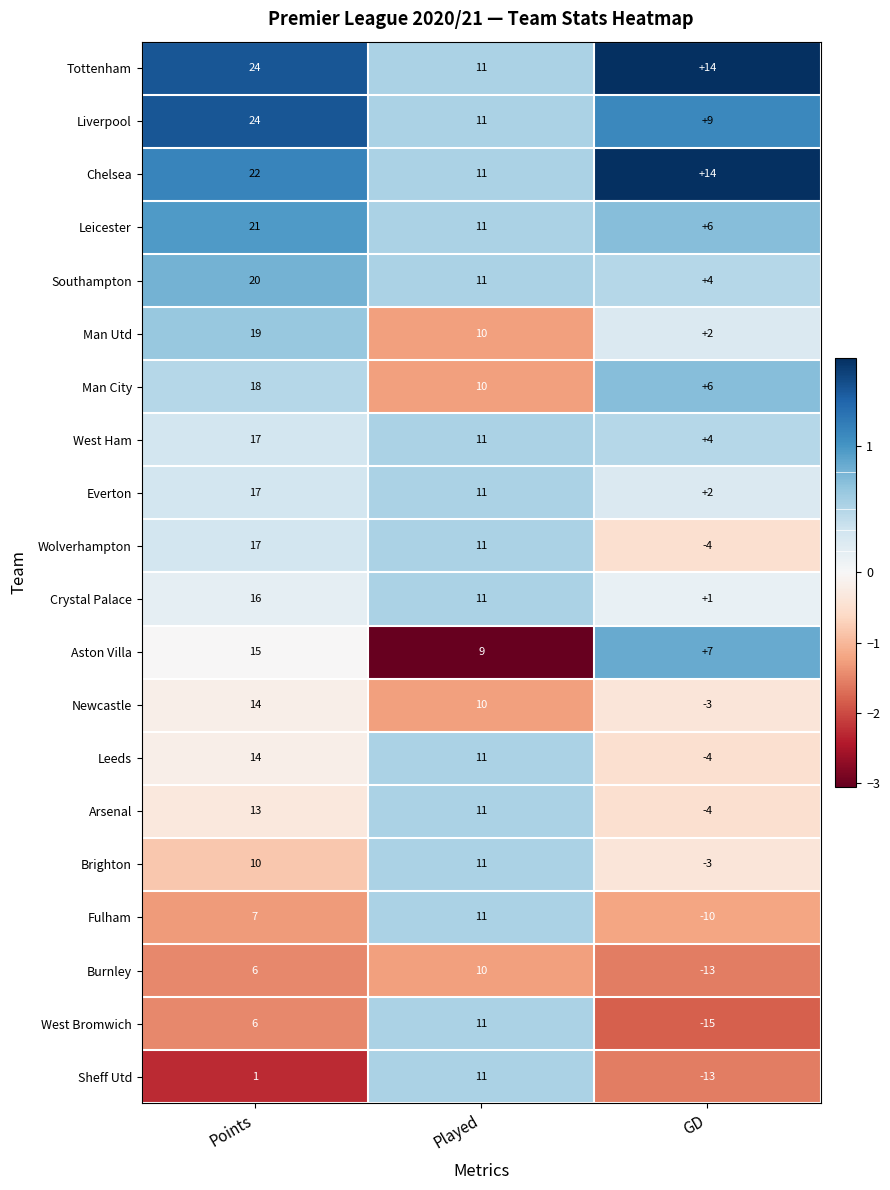

What is the minimum value shown in the chart?

-15